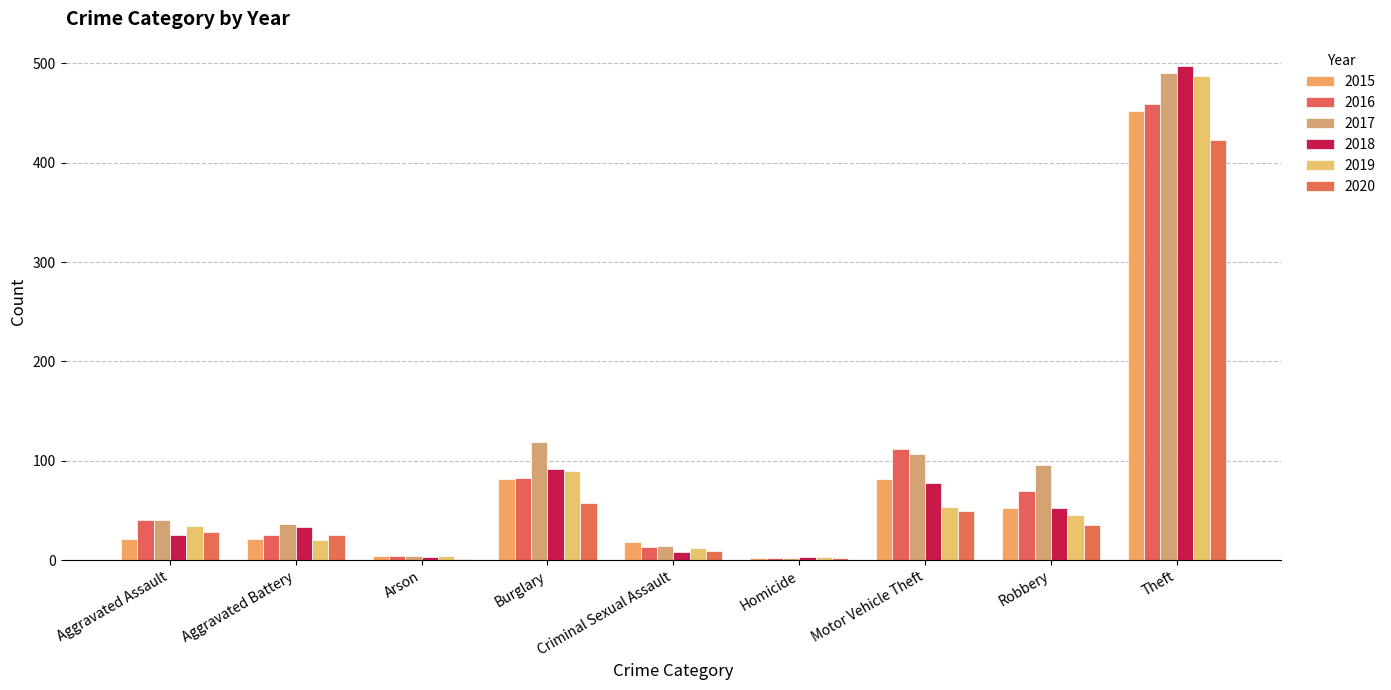

Which series has the largest total across all categories?

2017